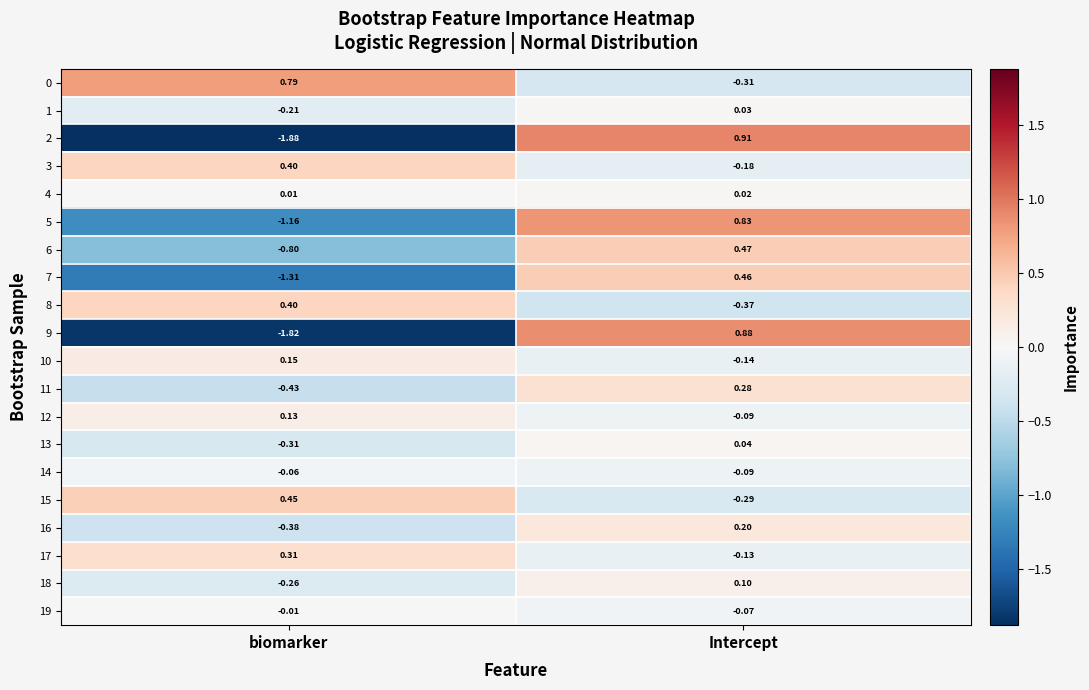

Rank the categories by 6 value from lowest to highest.

biomarker, Intercept